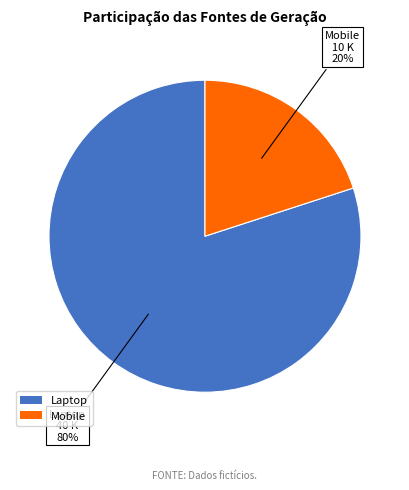

Approximately how many times larger is the value at Laptop compared to Mobile?

4.0